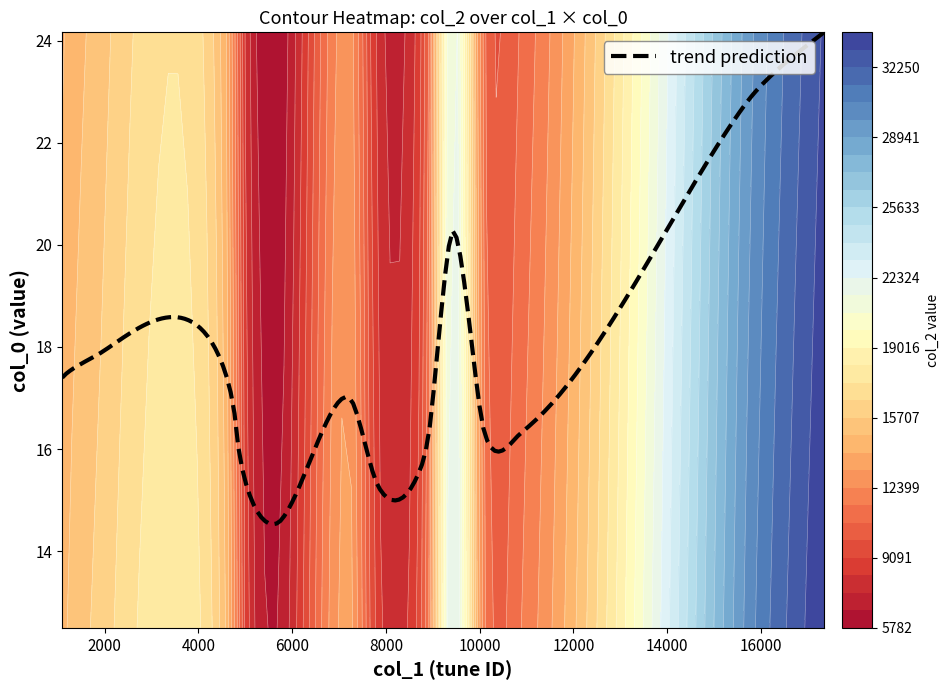

What is the highest value of the trend prediction series?

24.2